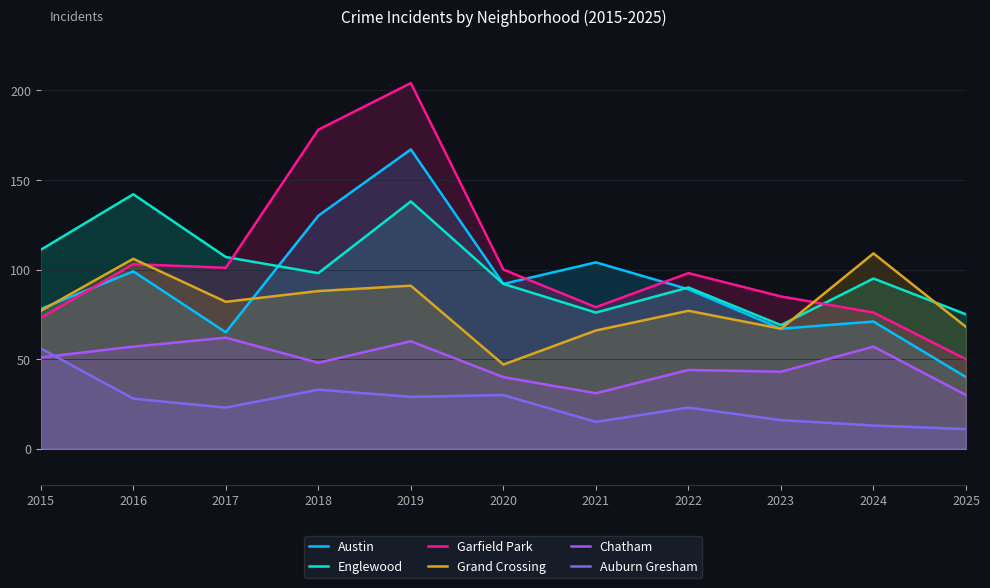

Reading left to right, what are all the values shown in this chart?

Austin: 78	99	65	130	167	92	104	89	67	71	40
Englewood: 111	142	107	98	138	92	76	90	69	95	75
Garfield Park: 73	103	101	178	204	100	79	98	85	76	50
Grand Crossing: 77	106	82	88	91	47	66	77	67	109	68
Chatham: 51	57	62	48	60	40	31	44	43	57	30
Auburn Gresham: 56	28	23	33	29	30	15	23	16	13	11